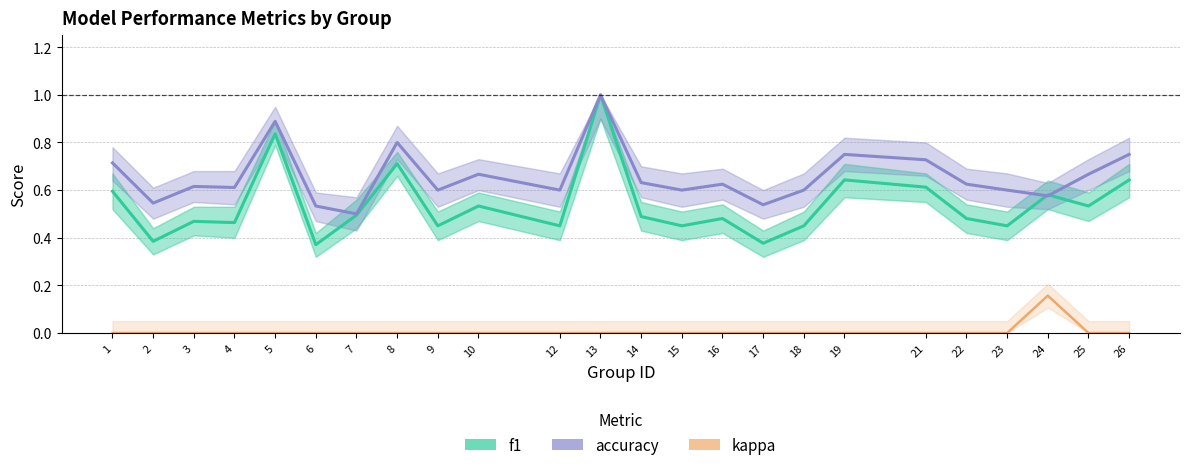

What is the sum of the f1 values at 12 and 10?

1.0